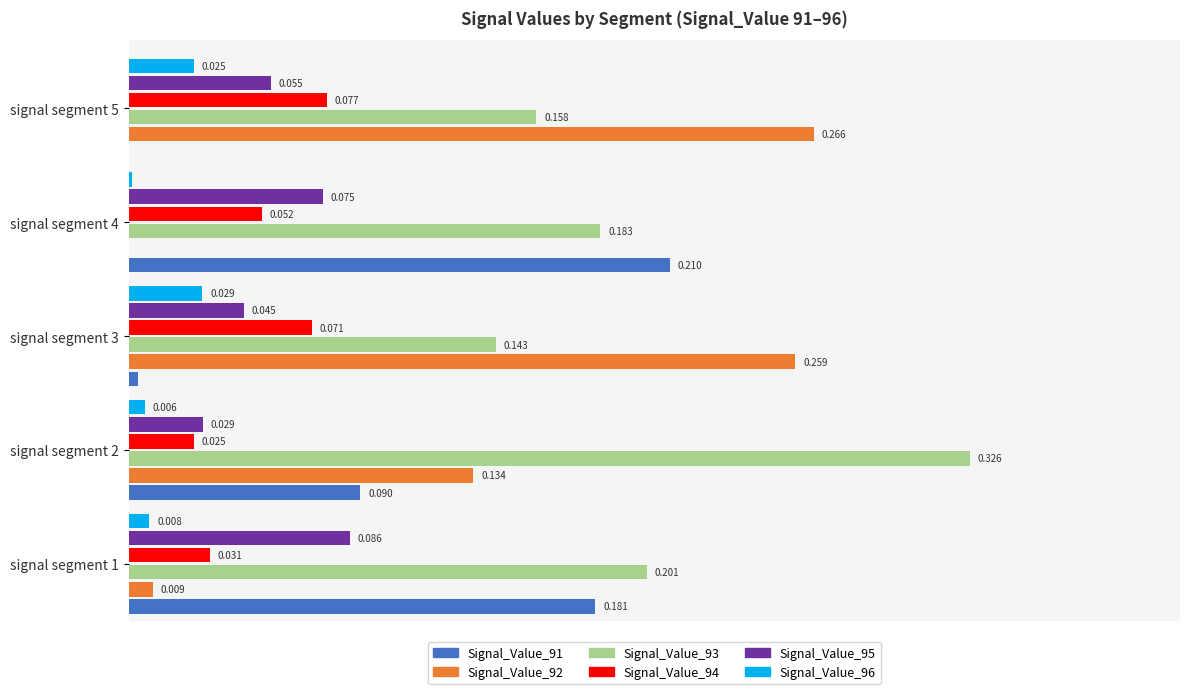

Is the value of Signal_Value_92 at signal segment 1 greater than the value of Signal_Value_96 at signal segment 4?

Yes